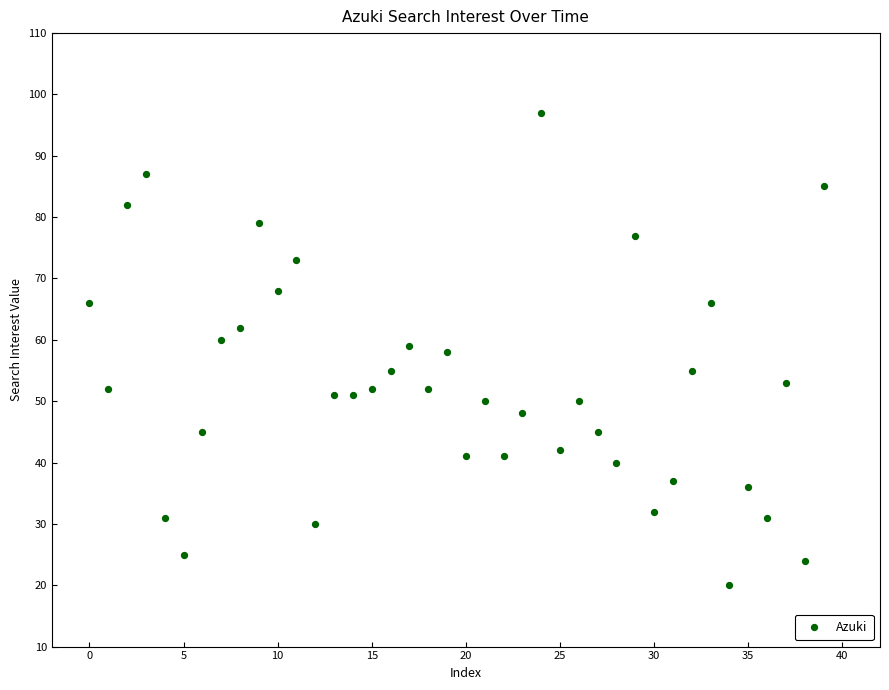

What is the range of Y values (max minus min)?

77